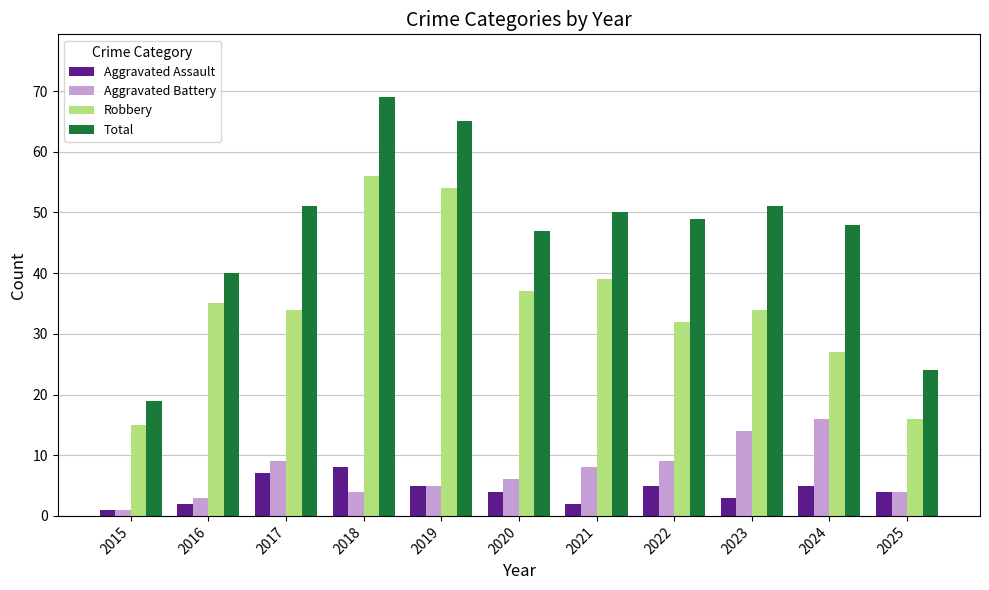

Reading left to right, list all the values displayed in this chart.

Aggravated Assault: 2015=1	2016=2	2017=7	2018=8	2019=5	2020=4	2021=2	2022=5	2023=3	2024=5	2025=4
Aggravated Battery: 2015=1	2016=3	2017=9	2018=4	2019=5	2020=6	2021=8	2022=9	2023=14	2024=16	2025=4
Robbery: 2015=15	2016=35	2017=34	2018=56	2019=54	2020=37	2021=39	2022=32	2023=34	2024=27	2025=16
Total: 2015=19	2016=40	2017=51	2018=69	2019=65	2020=47	2021=50	2022=49	2023=51	2024=48	2025=24